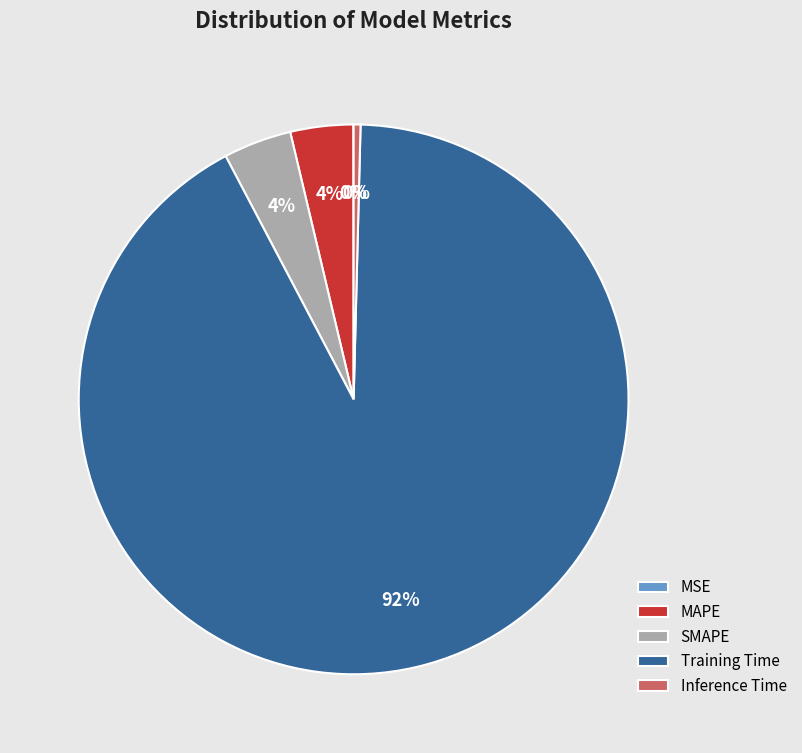

To the nearest percent, what is the combined percentage of Training Time and Inference Time?

92%